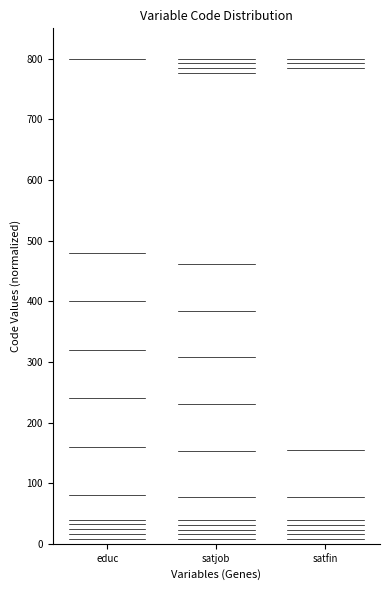

Rank the series by their maximum value, from lowest to highest.

educ, satjob, satfin